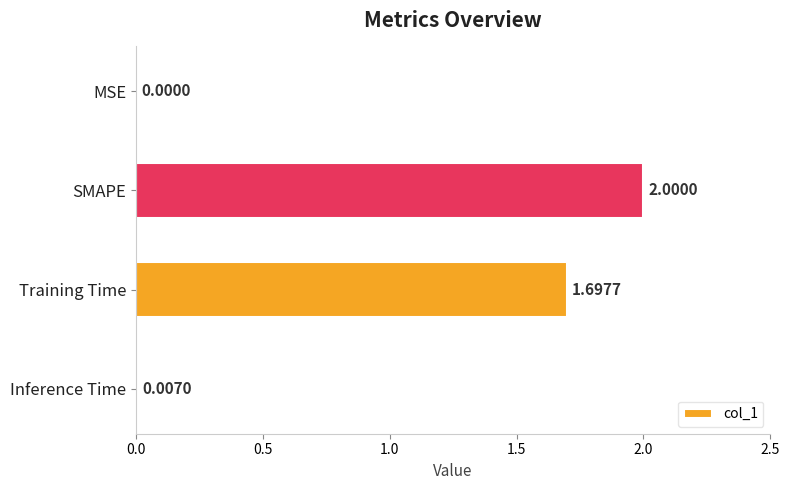

What is the sum of all values?

3.7